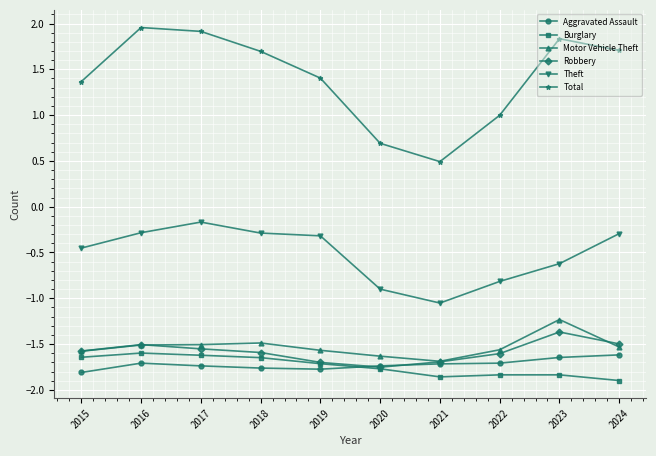

Is the value of Aggravated Assault at 2019 greater than the value of Theft at 2023?

No